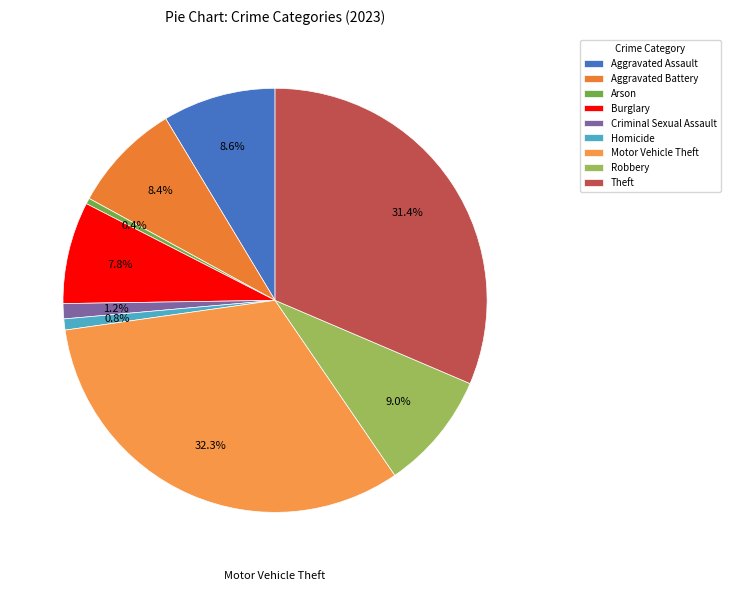

To the nearest percent, what is the difference between the Motor Vehicle Theft and Burglary slice percentages?

25%